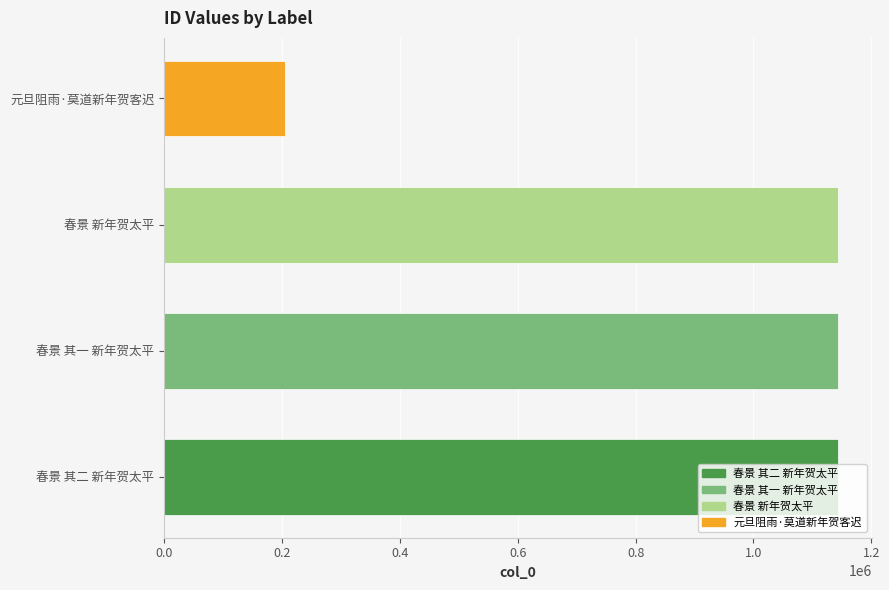

Which label corresponds to the smallest value in the chart?

元旦阻雨·莫道新年贺客迟